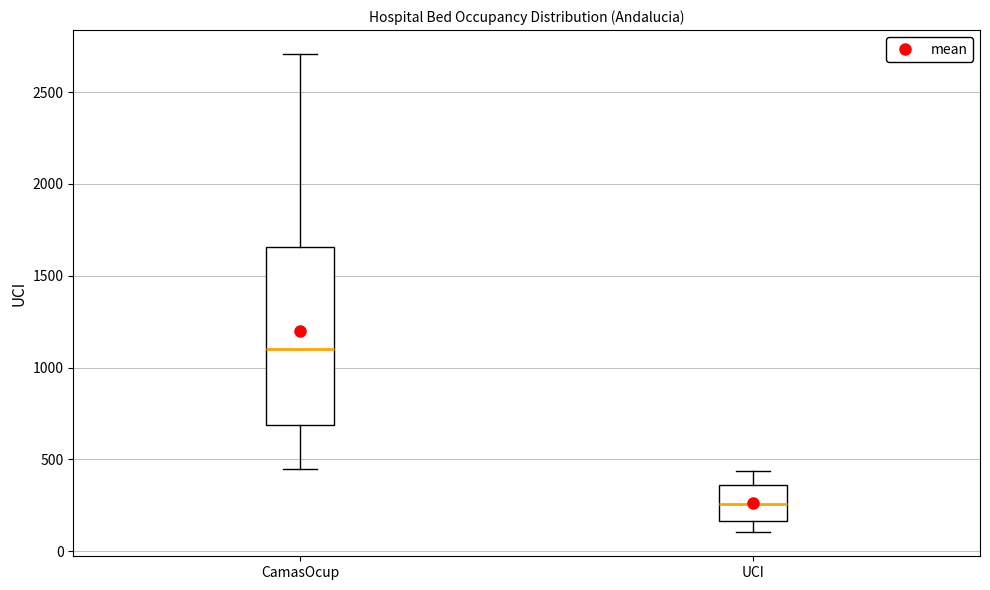

Reading left to right, read every box against the y-axis: the position of its median line, the range the box covers, and the ends of its whiskers. The values are not printed on the chart, so give them approximately, as read against the axis.

CamasOcup: median 1100, box 700 to 1650, whiskers 450 to 2700
UCI: median 250, box 150 to 350, whiskers 100 to 450